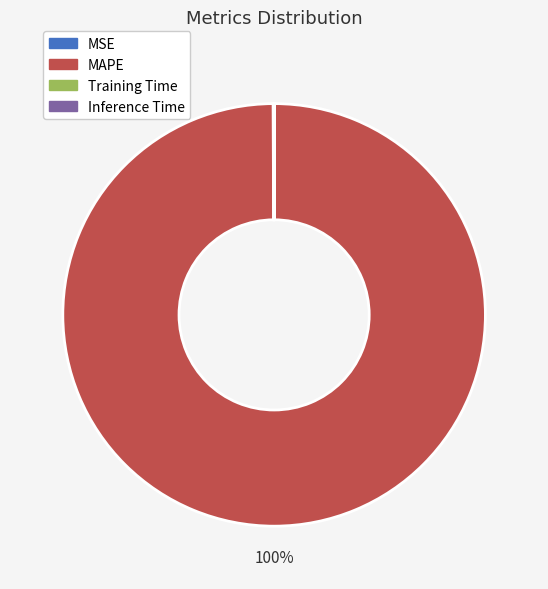

Which category has the biggest portion of the pie?

MAPE